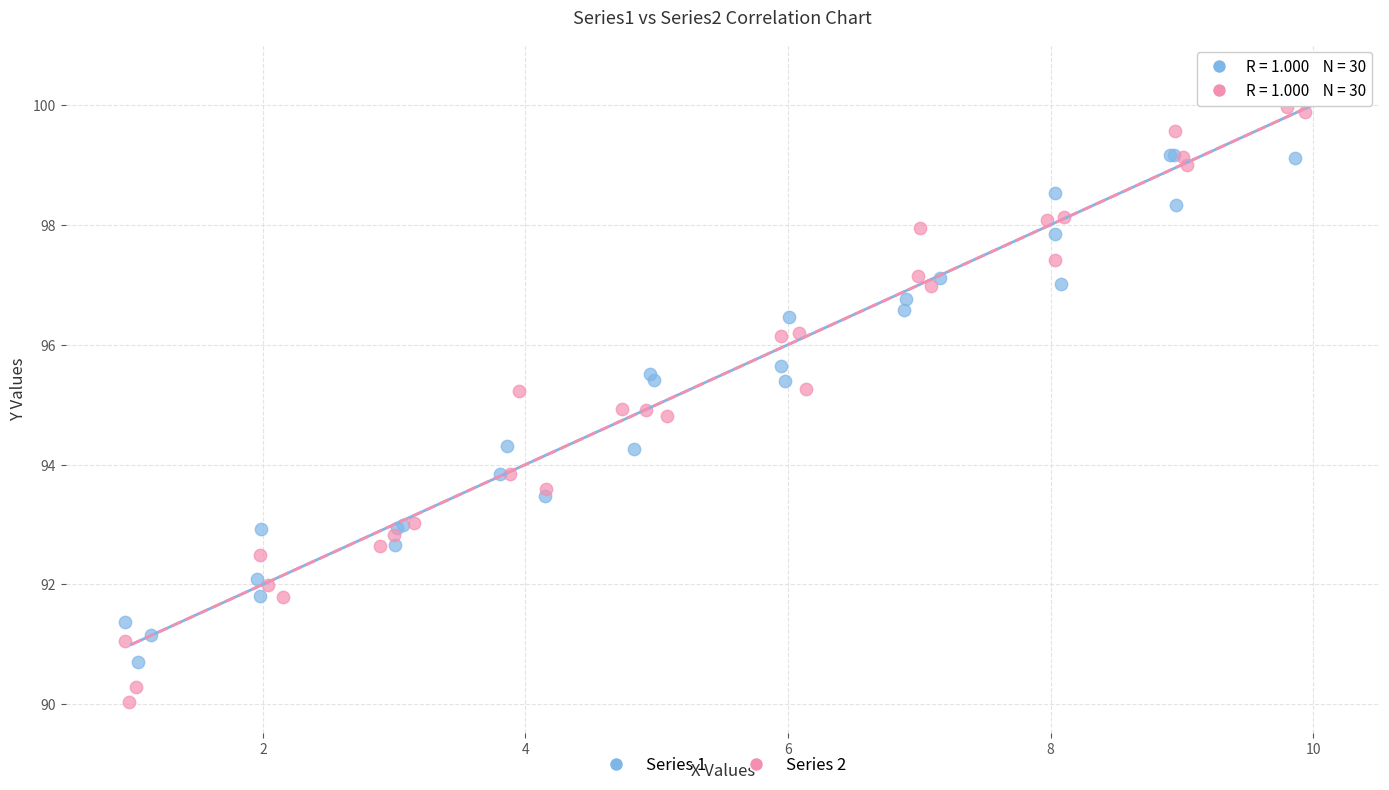

Which series contains the lowest Y value?

Series 2